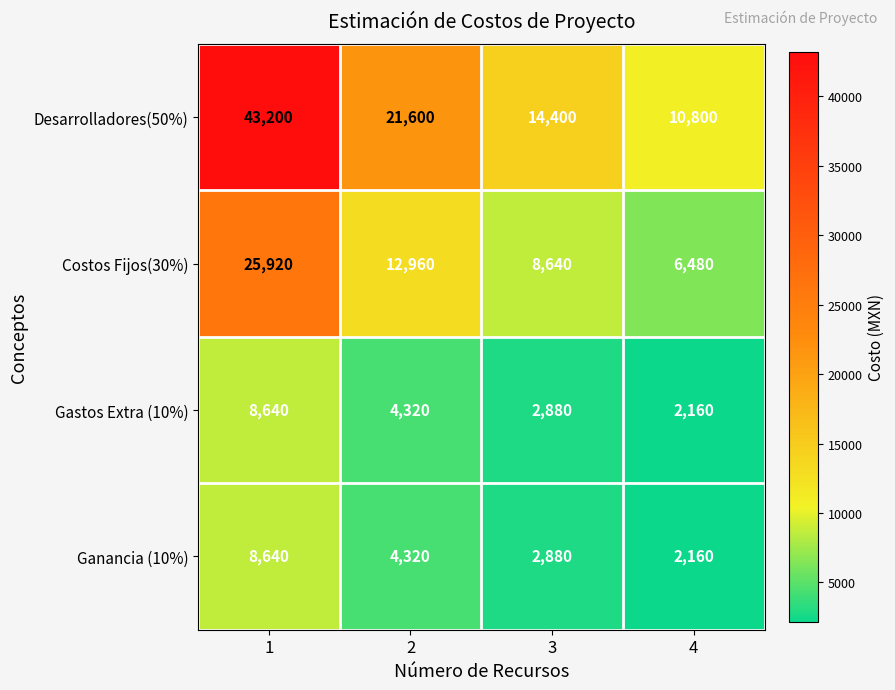

Which label corresponds to the smallest value in the chart?

4